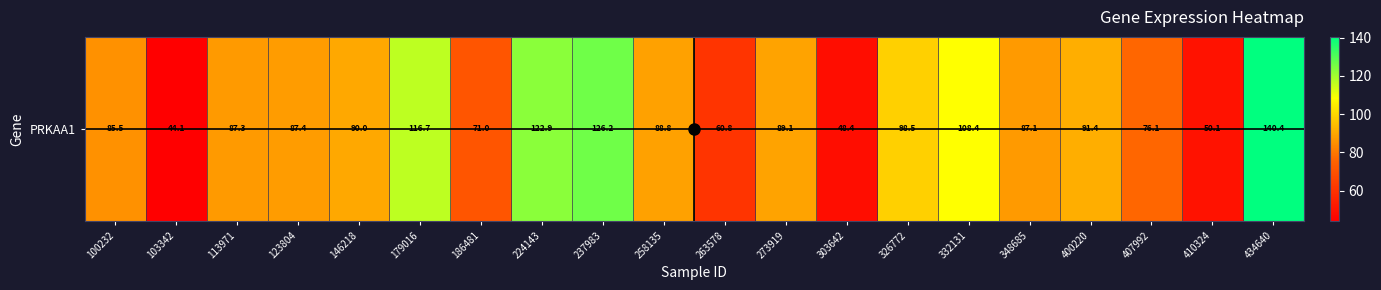

Is it true that the value at 400220 is 91.4?

True